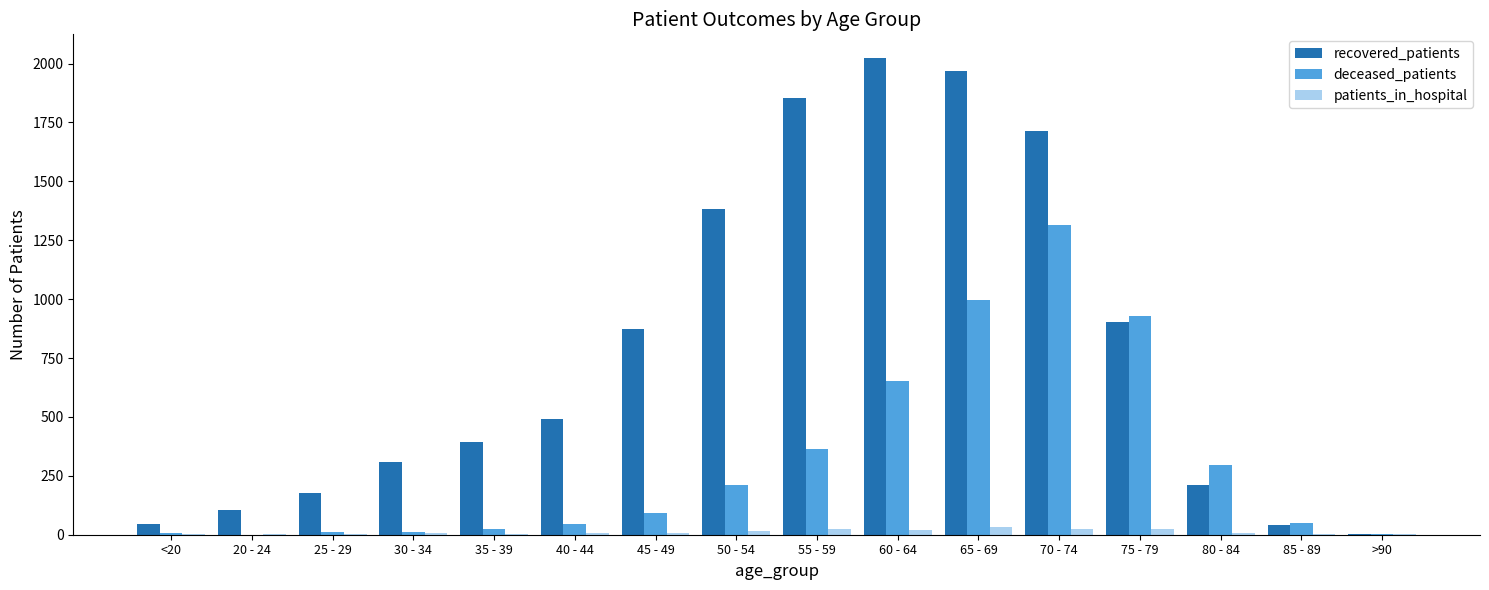

Is the value of patients_in_hospital at 55 - 59 greater than the value of deceased_patients at 55 - 59?

No